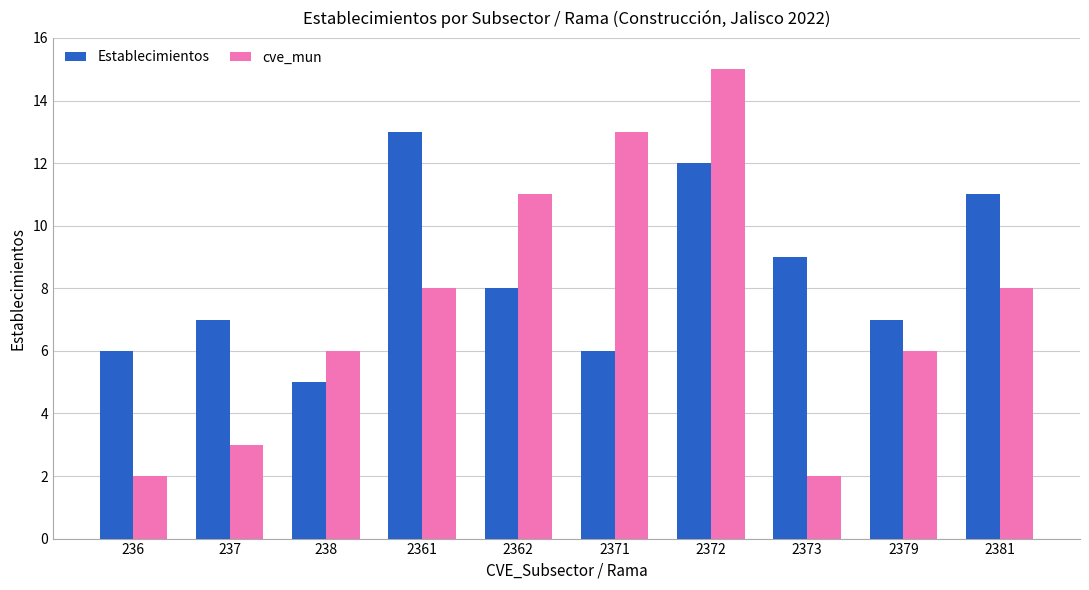

What is the approximate value of cve_mun at 2379, to the nearest 5?

5